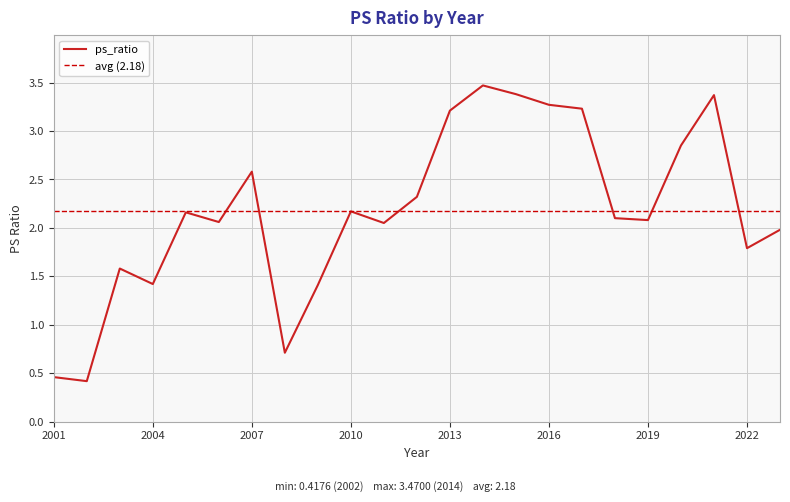

At which label is the value closest to 1?

2008